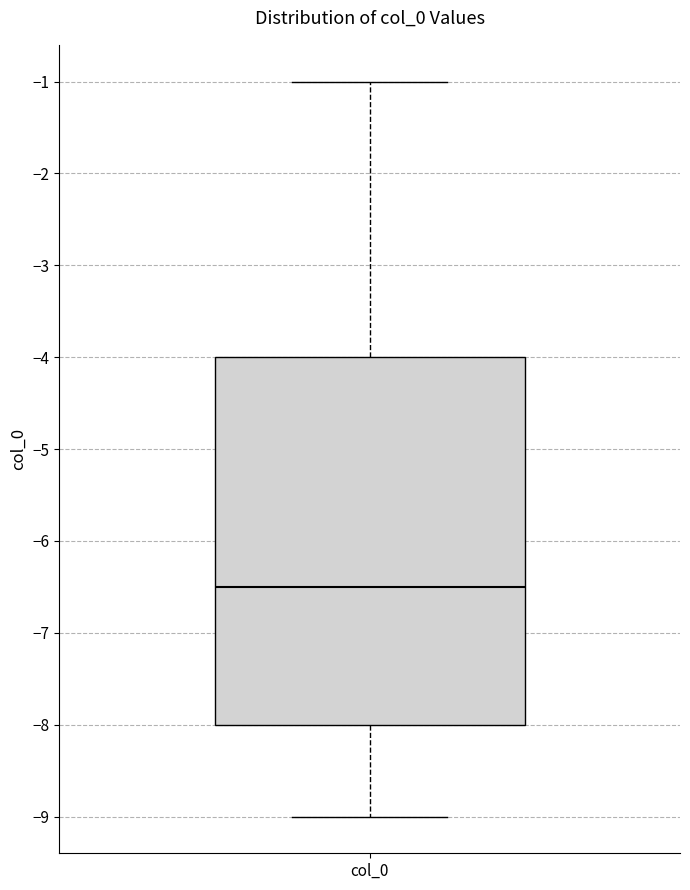

Read this box plot against the y-axis: the position of the median line, the range covered by the box, and the ends of both whiskers. The values are not printed on the chart, so give them approximately, as read against the axis.

median -6.5, box -8.0 to -4.0, whiskers -9.0 to -1.0